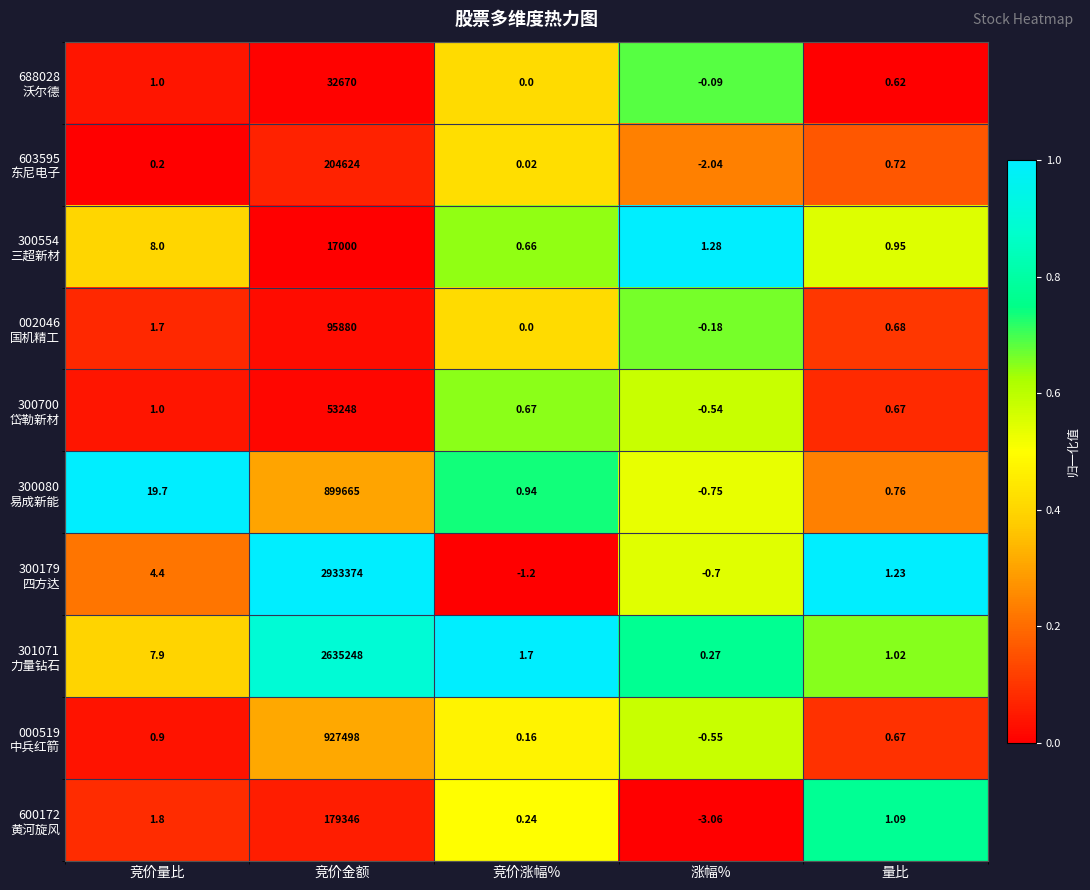

At which category is the sum across all series the highest?

竞价金额